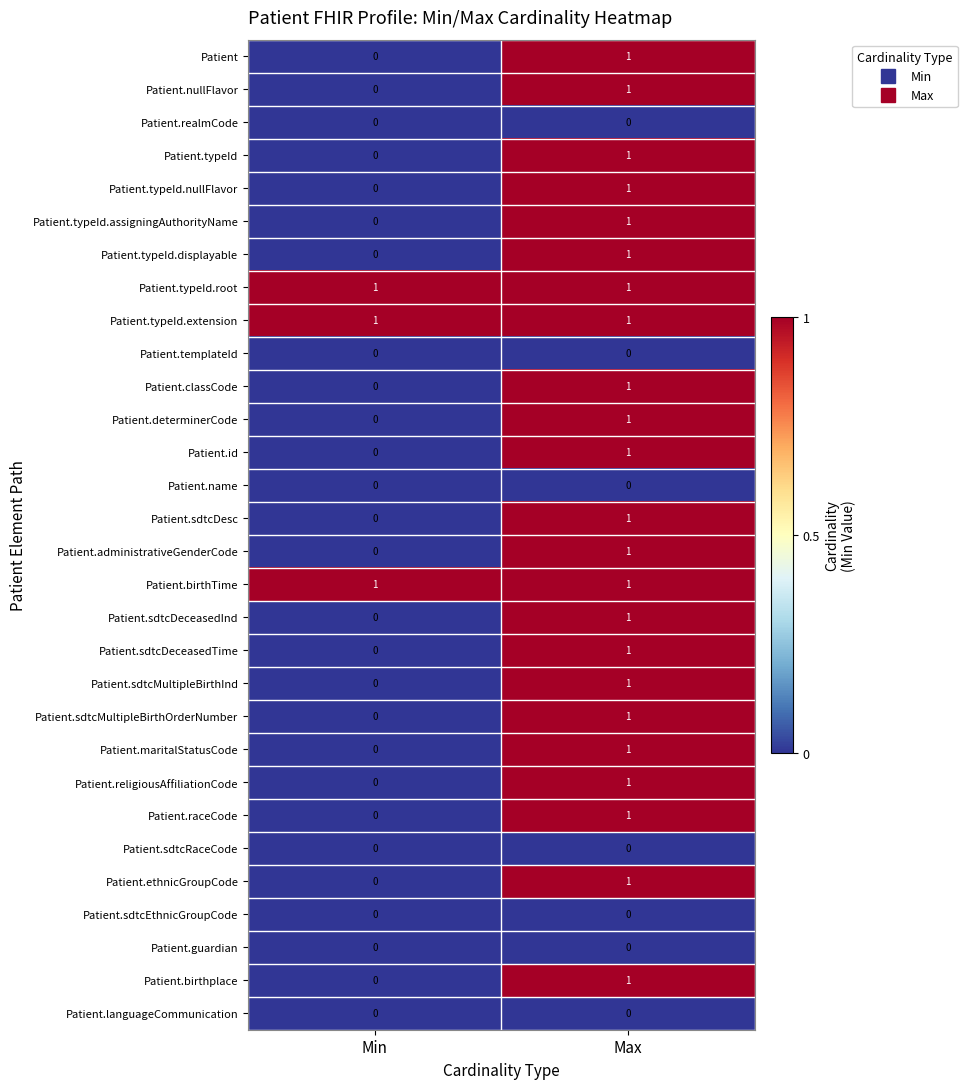

How many data points does each series have?

2